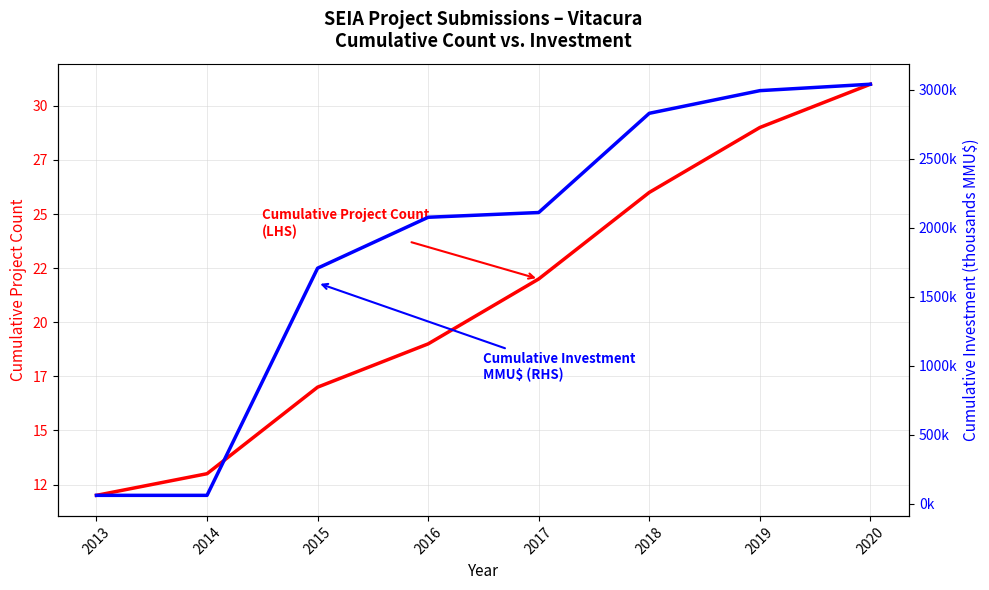

Reading right to left, list all the values displayed in this chart.

Cumulative Project Count (LHS): 2020=31.0	2019=29.0	2018=26.0	2017=22.0	2016=19.0	2015=17.0	2014=13.0	2013=12.0
Cumulative Investment (B MMU$) (RHS): 2020=3039.3	2019=2992.8	2018=2828.8	2017=2110.3	2016=2075.9	2015=1707.2	2014=62.3	2013=62.3